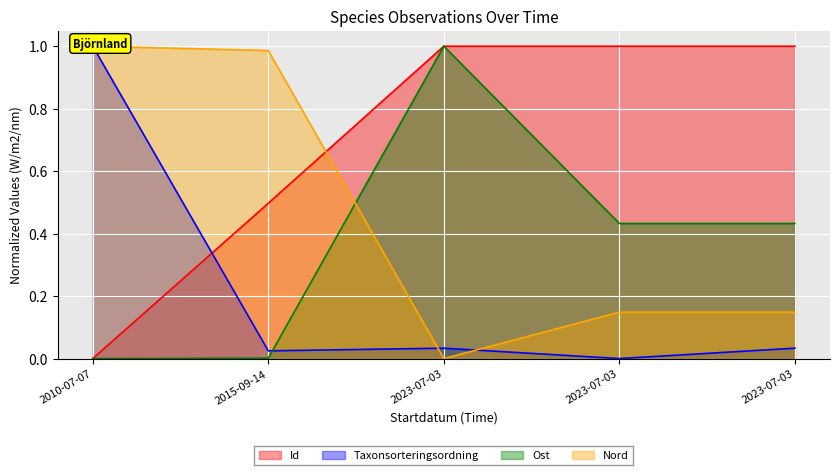

At which category does Id reach its first local valley?

2023-07-03